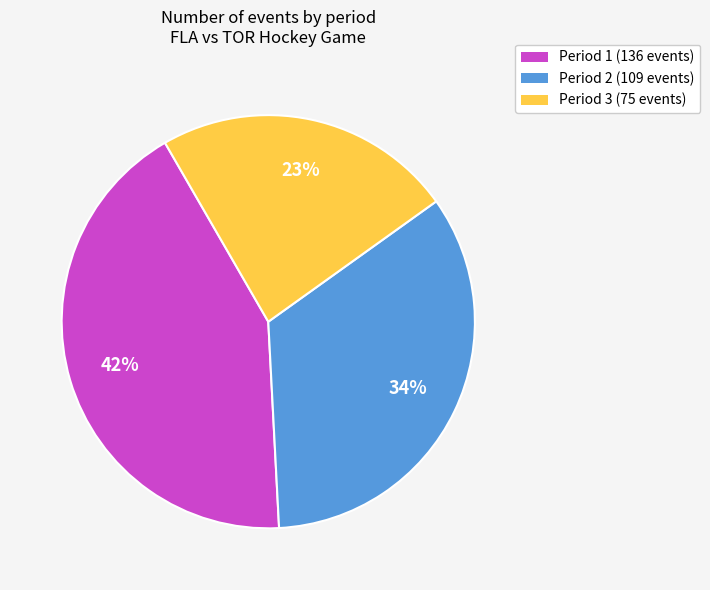

Does any single category account for the majority?

No